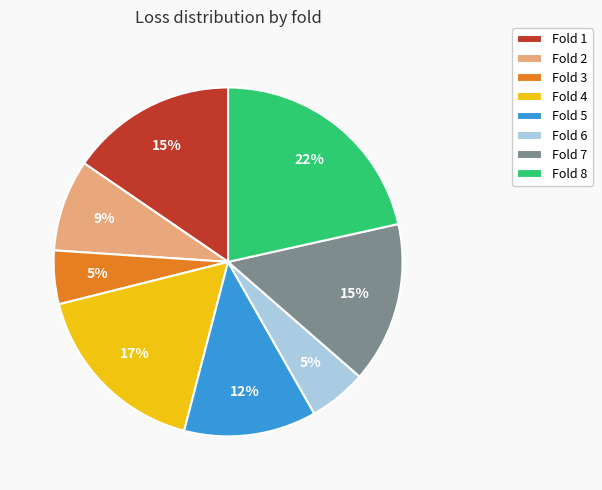

The Fold 6 slice represents 20% of the pie. True or false?

False